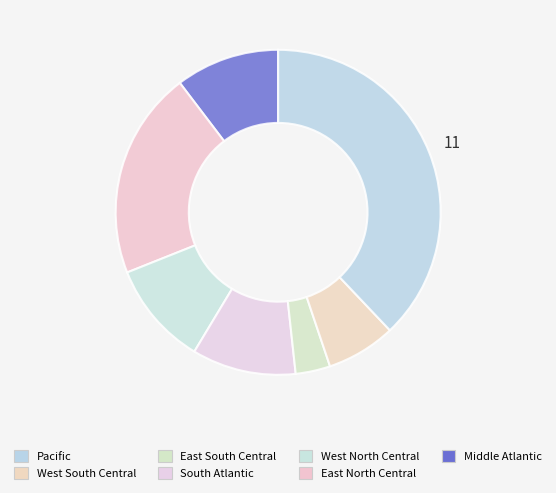

Count the number of slices in the pie.

7